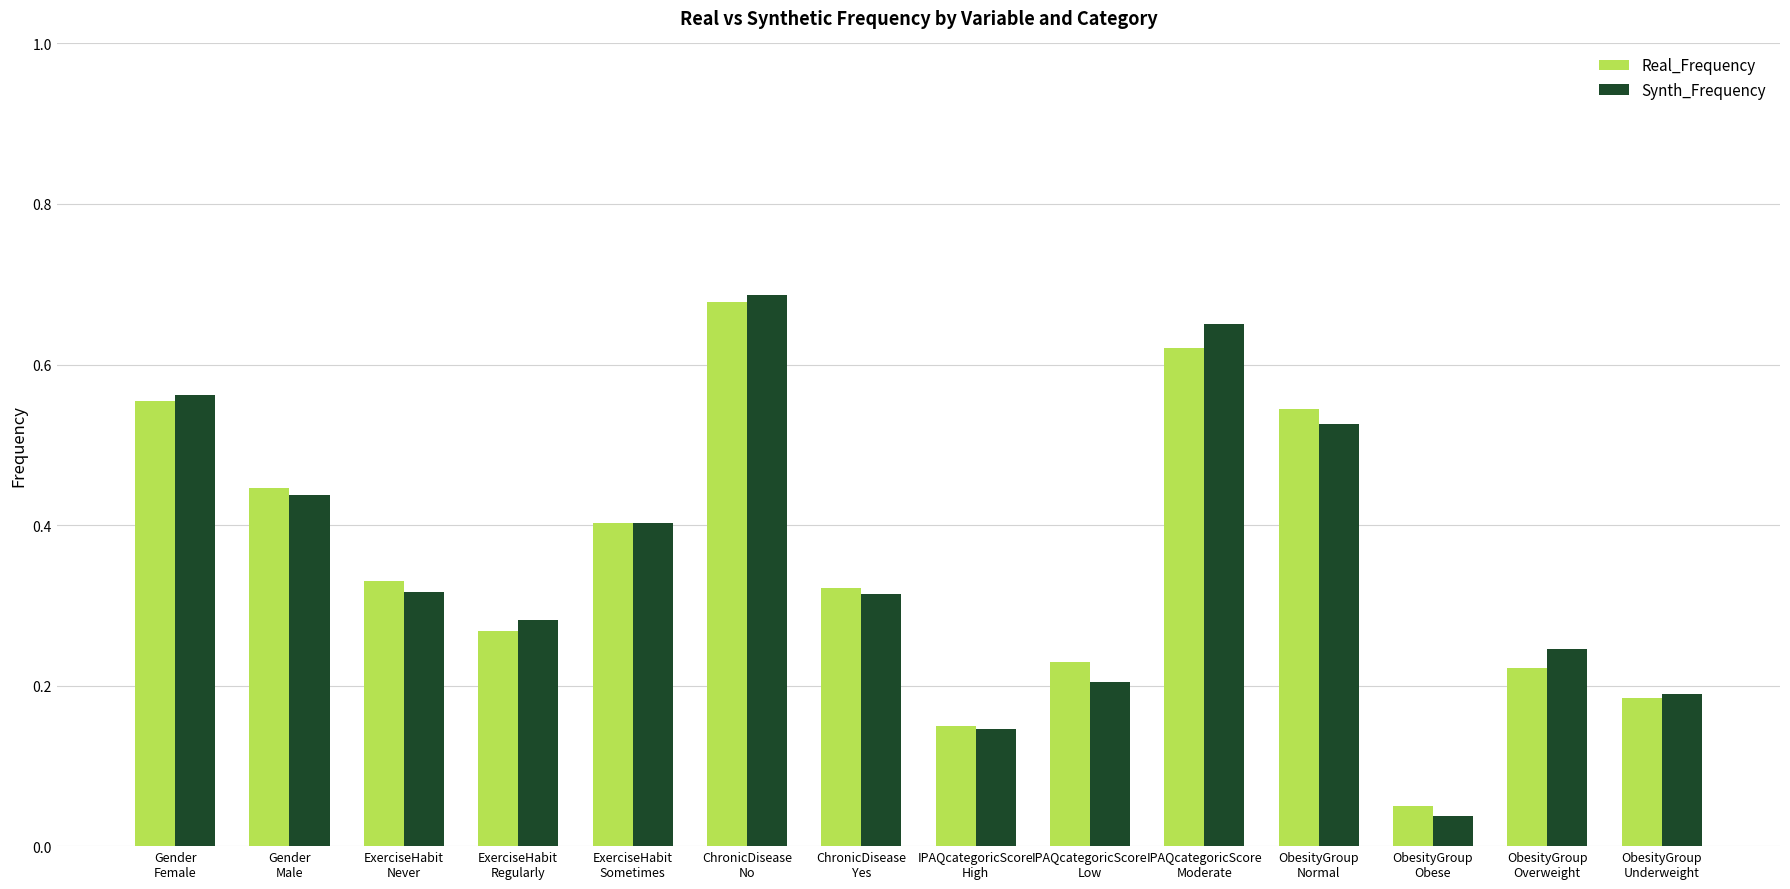

How many groups of bars are there?

14